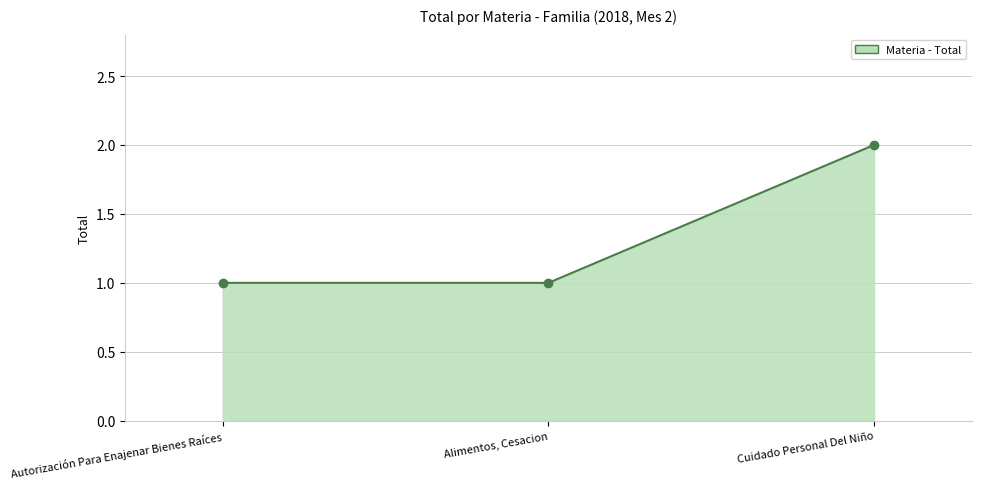

What is the sum of the values at Alimentos, Cesacion and Cuidado Personal Del Niño?

3